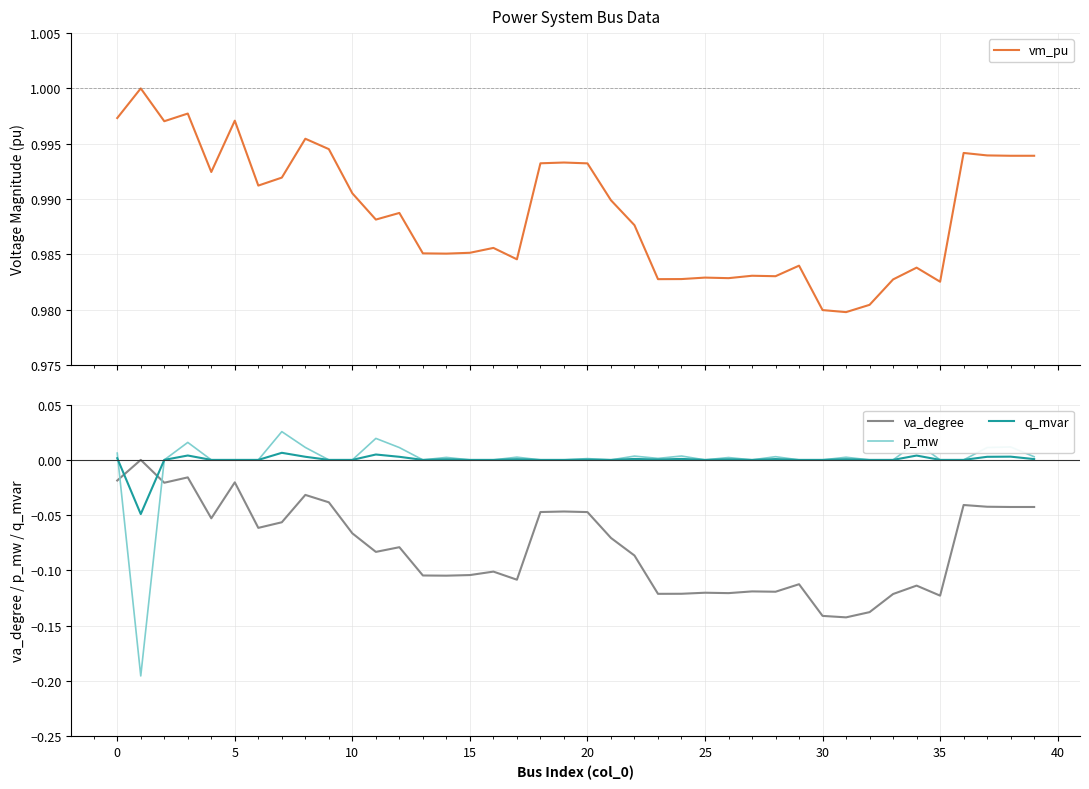

What is the total value across all series at 21?

0.9